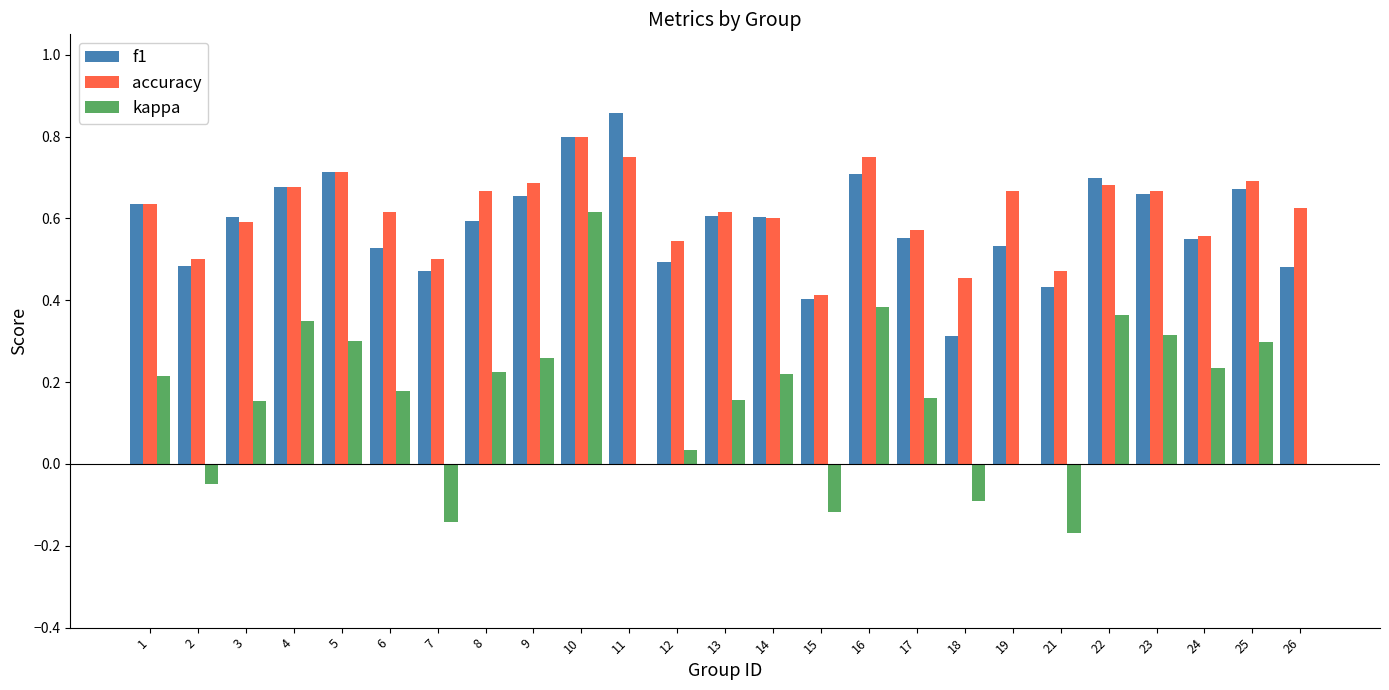

Which series changed the most between 2 and 11?

f1